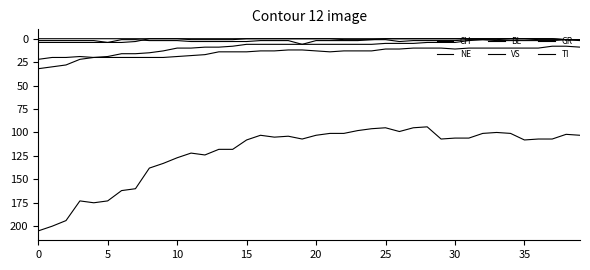

What is the minimum value for CH?

94